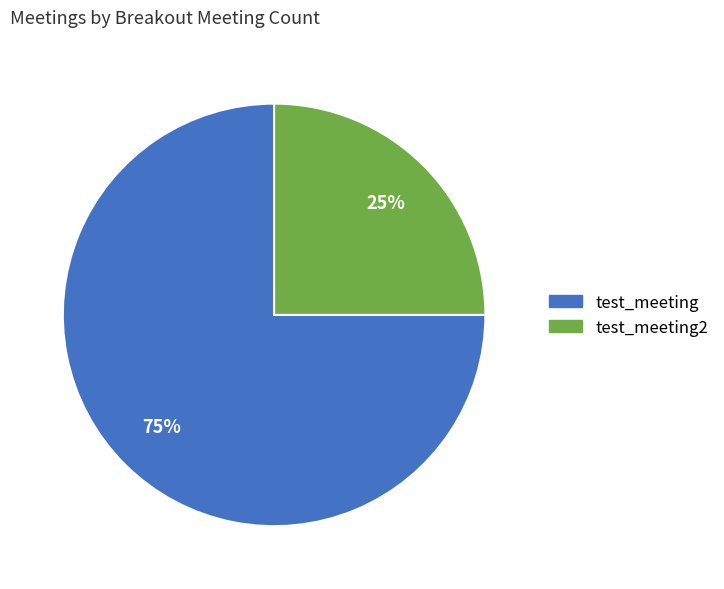

Which category has the smallest portion of the pie?

test_meeting2